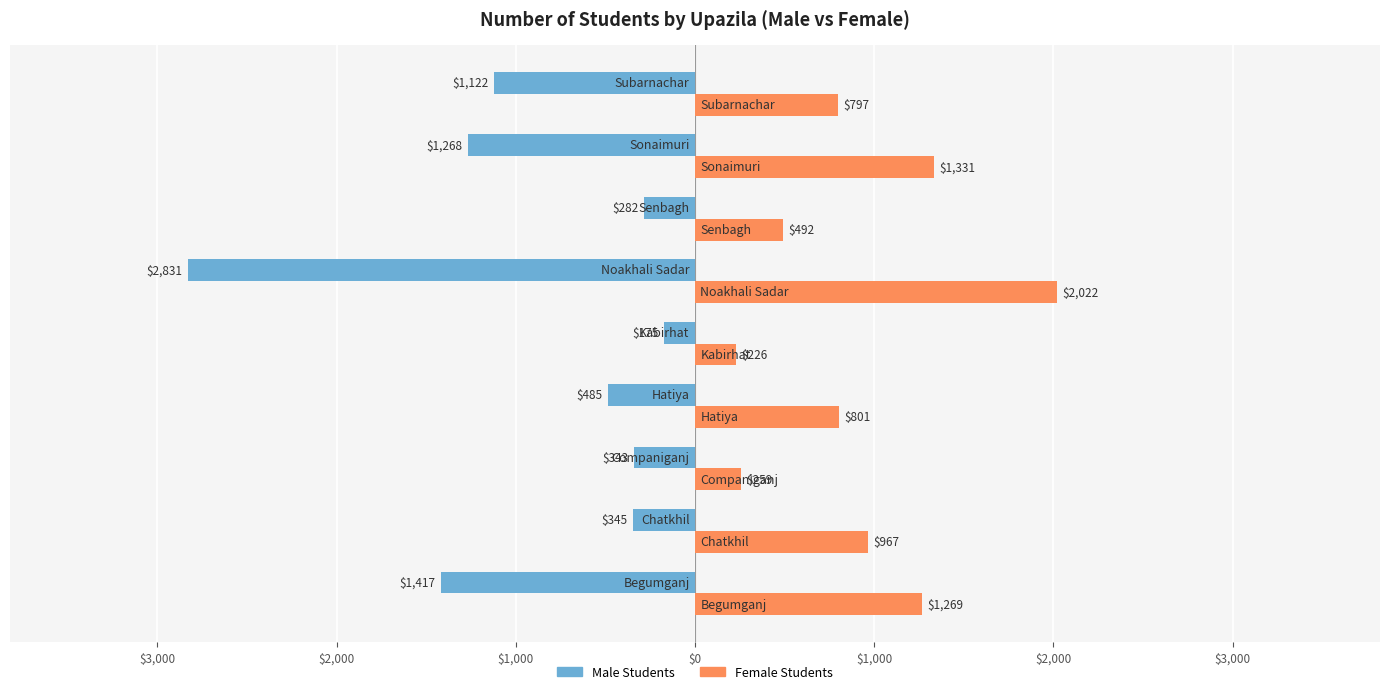

What are all the series names shown in the legend?

Male Students, Female Students